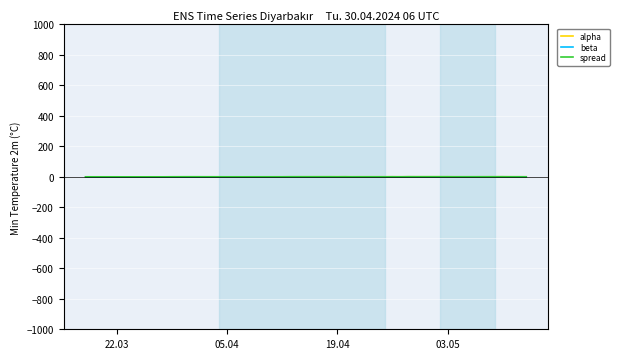

Rank the series by their average value, from highest to lowest.

alpha, spread, beta